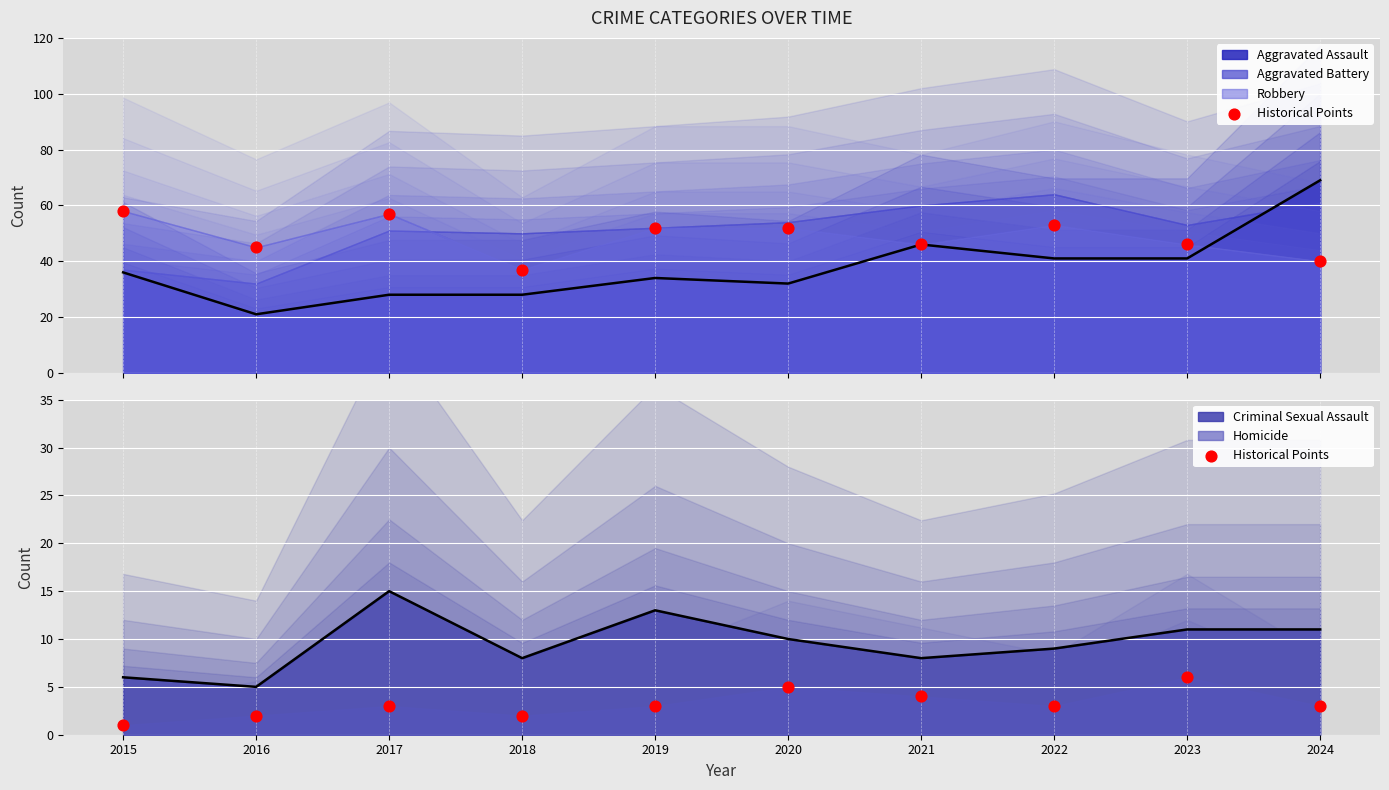

What is the change in value from 2015 to 2021?

+3